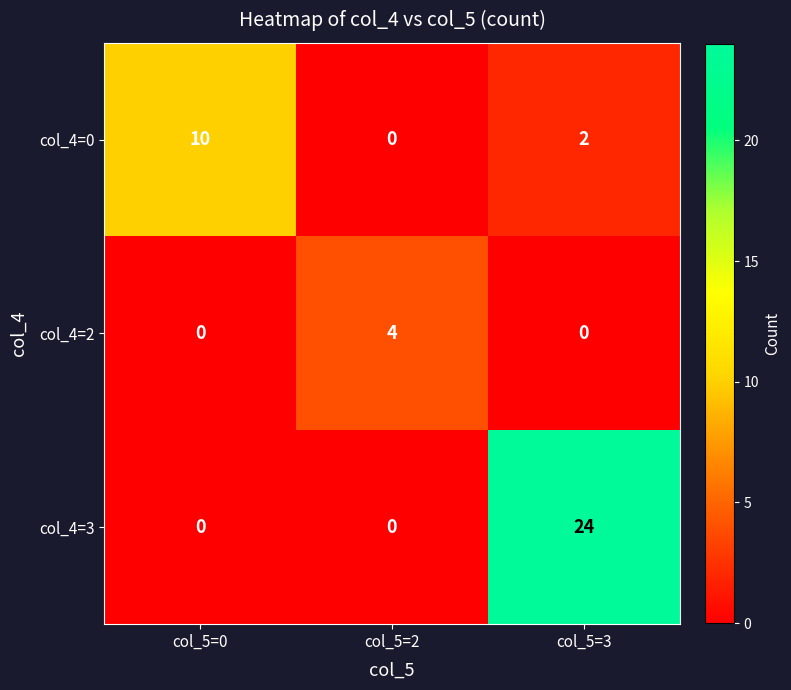

True or false: col_4=3 has a value of 32 at col_5=3.

False